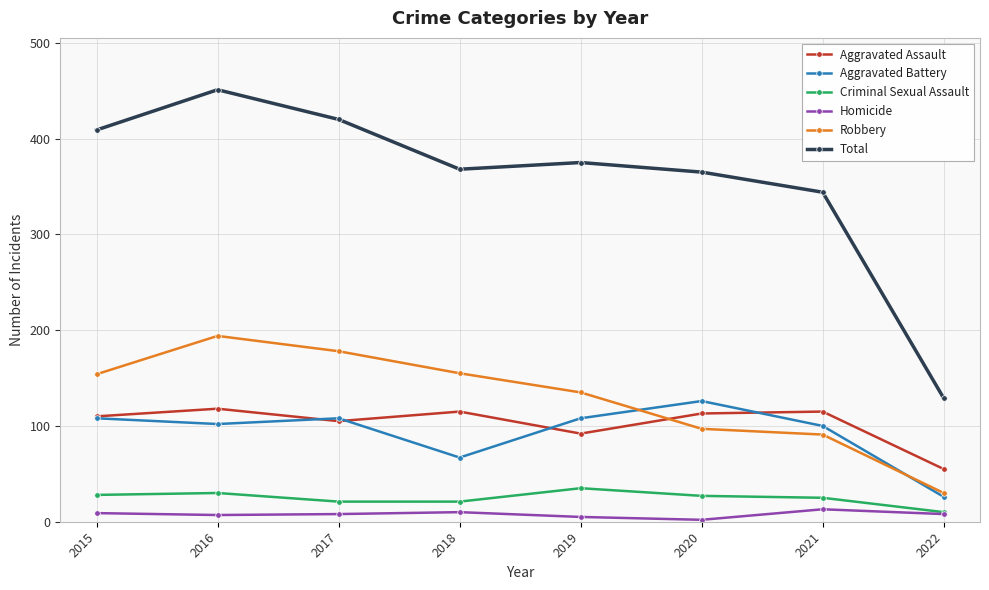

At which label does Total reach its minimum?

2022